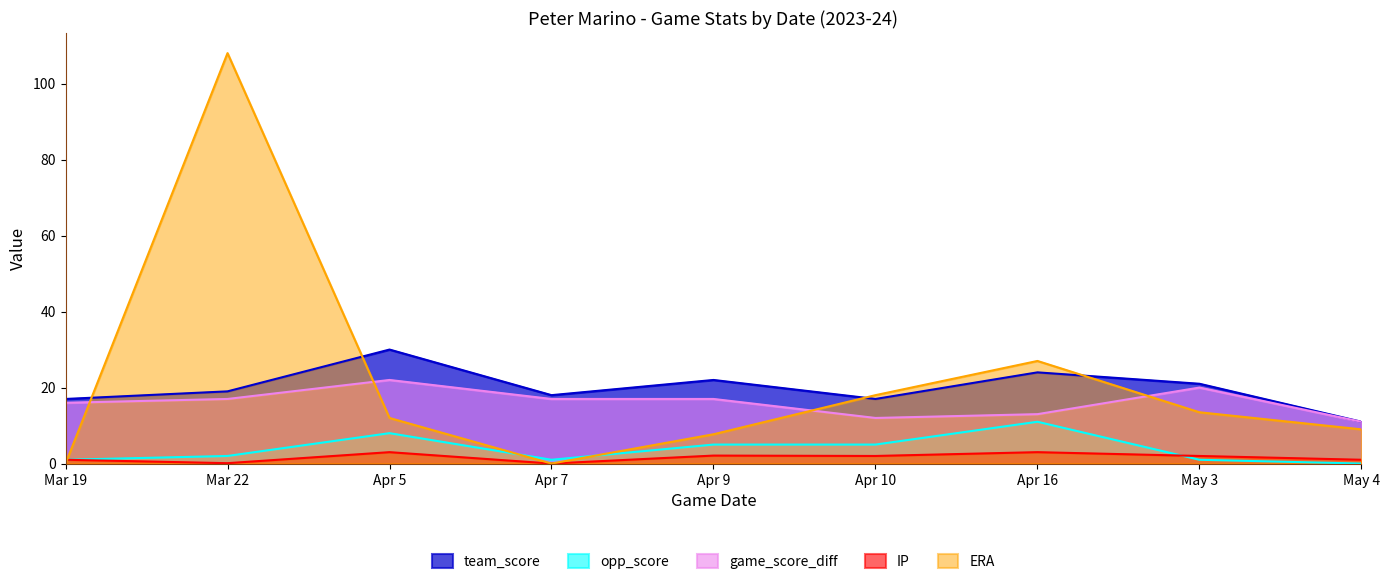

The team_score series shows 39.4 at Apr 9. True or false?

False